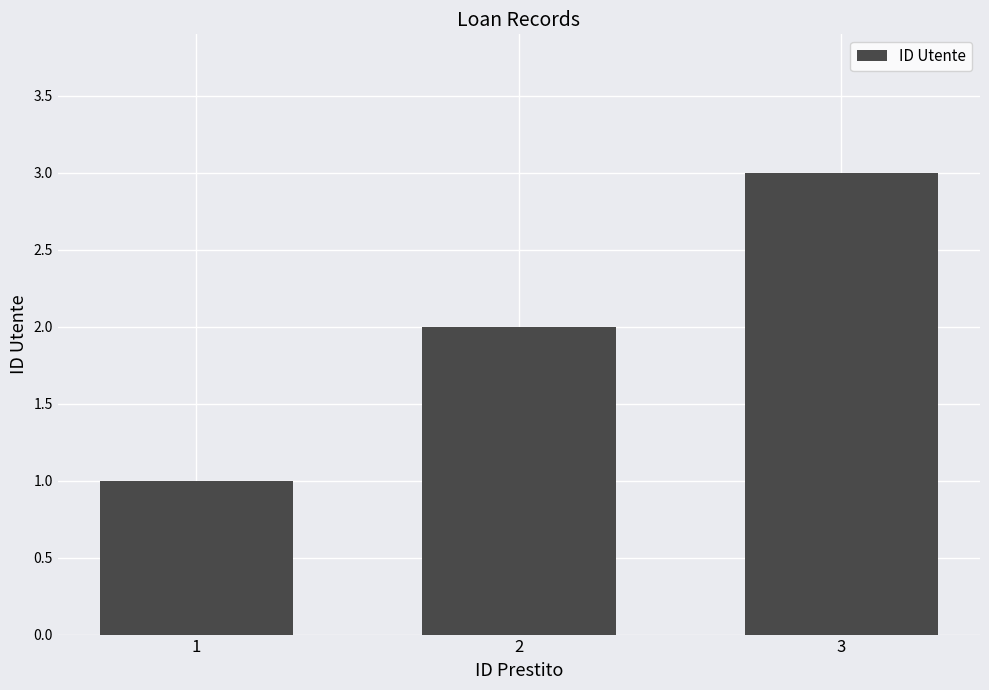

Which category has the highest value across all series?

3